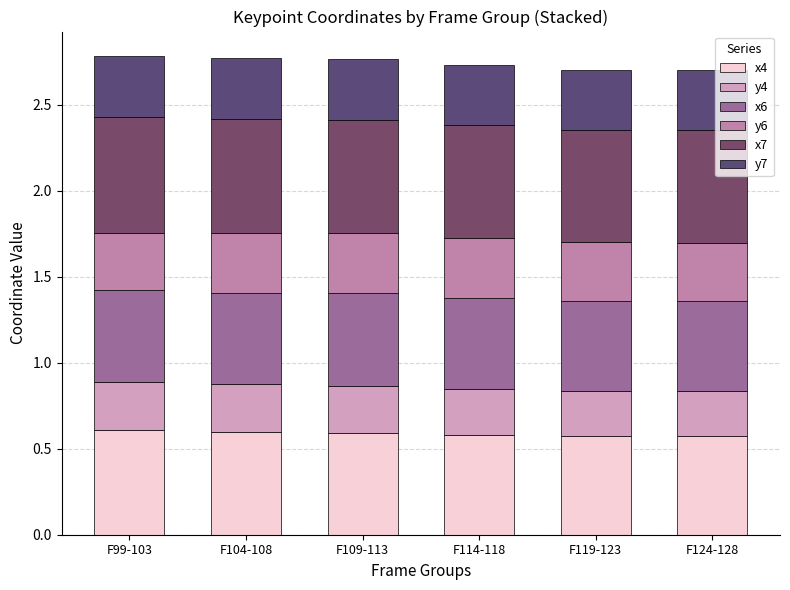

How many series are shown in this chart?

6